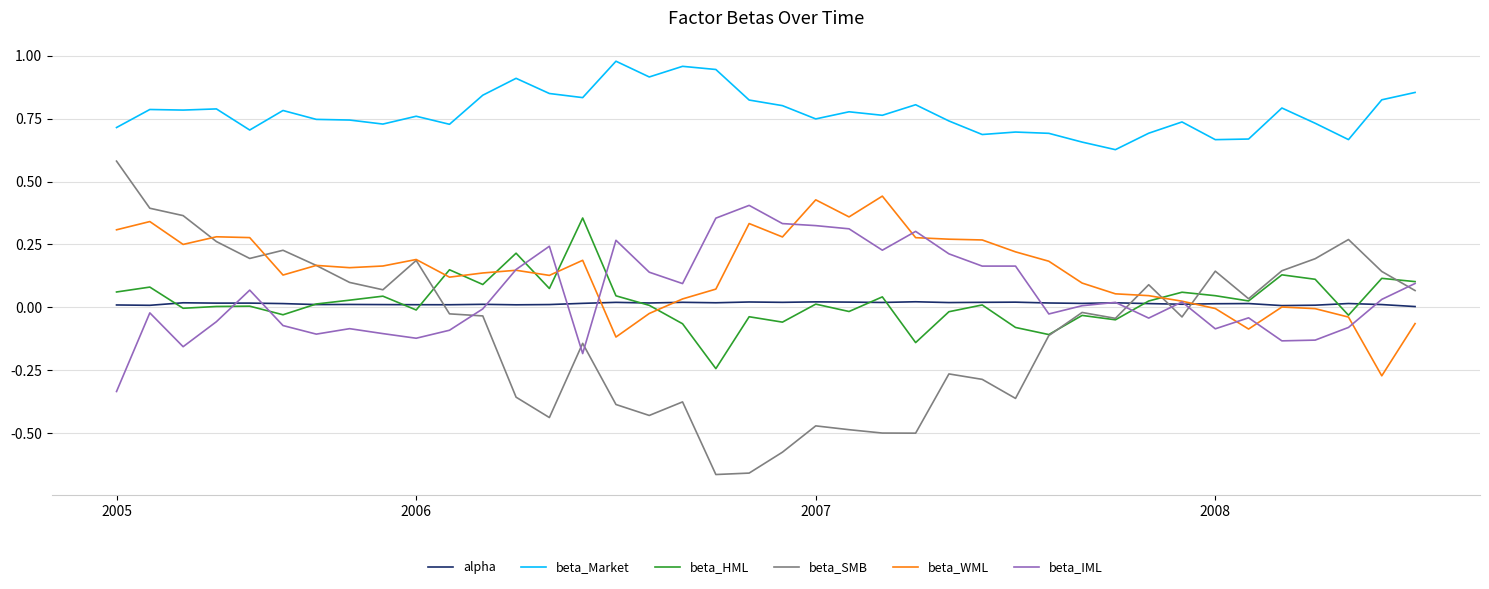

True or false: beta_Market and beta_WML intersect in this chart.

False